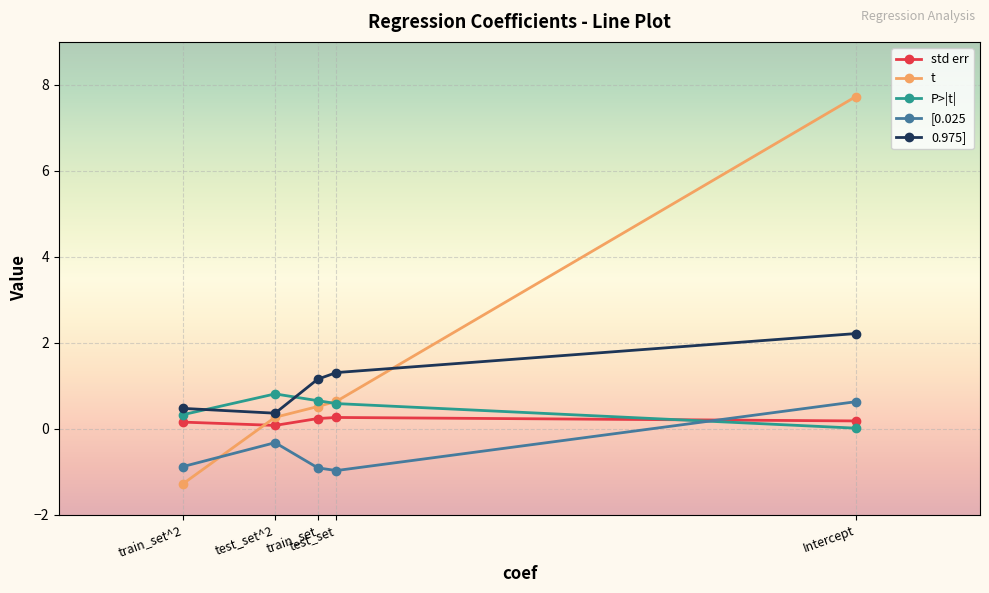

Between test_set and train_set^2, which is larger?

test_set